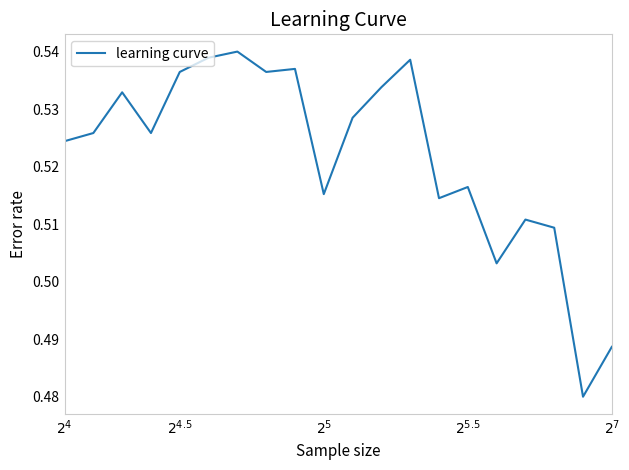

What is the sum of all values?

10.4